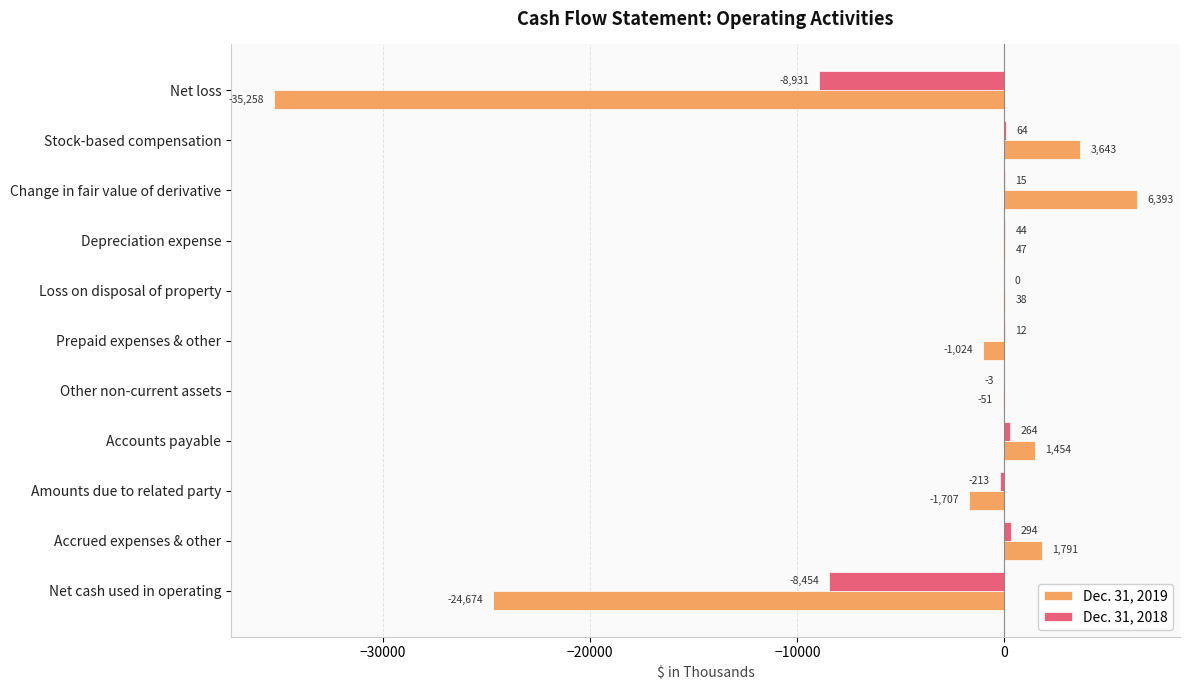

What are all the series names shown in the legend?

Dec. 31, 2019, Dec. 31, 2018